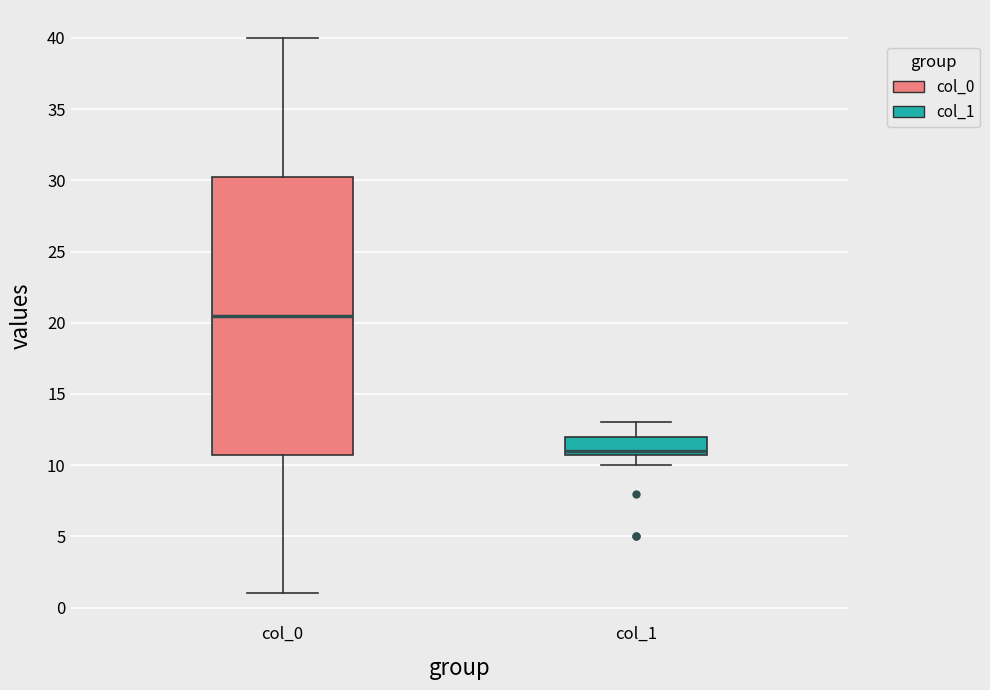

Reading left to right, read every box against the y-axis: the position of its median line, the range the box covers, and the ends of its whiskers. The values are not printed on the chart, so give them approximately, as read against the axis.

col_0: median 20.5, box 11.0 to 30.5, whiskers 1.0 to 40.0
col_1: median 11.0 (just above the box's lower edge), box 11.0 to 12.0, whiskers 10.0 to 13.0